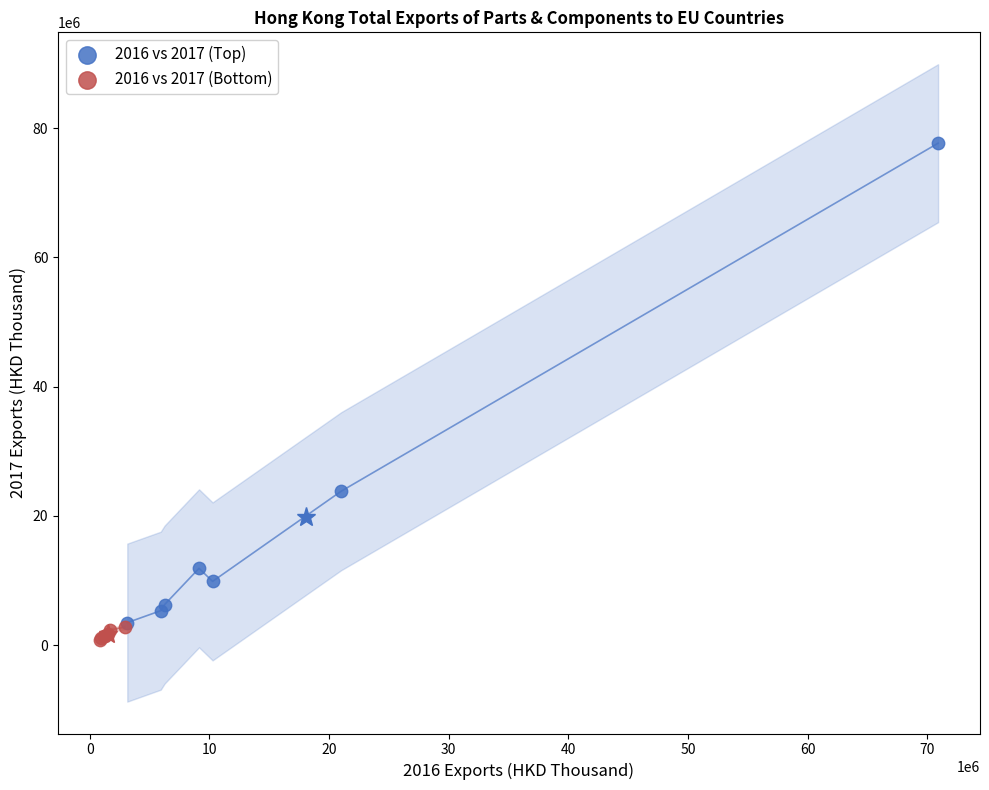

Which series contains the highest Y value?

2016 vs 2017 (Top)